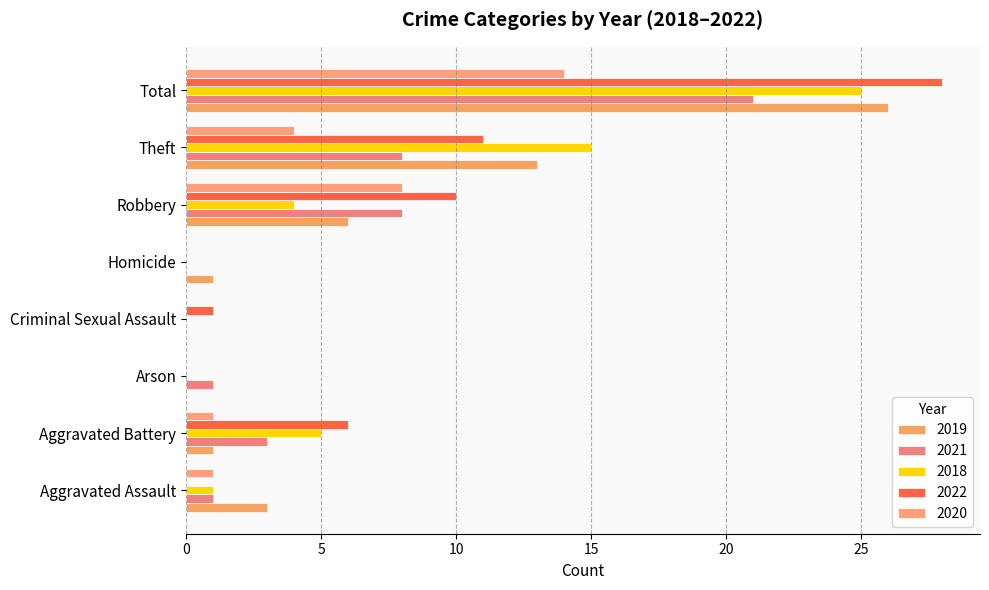

What position from the left is Theft?

7